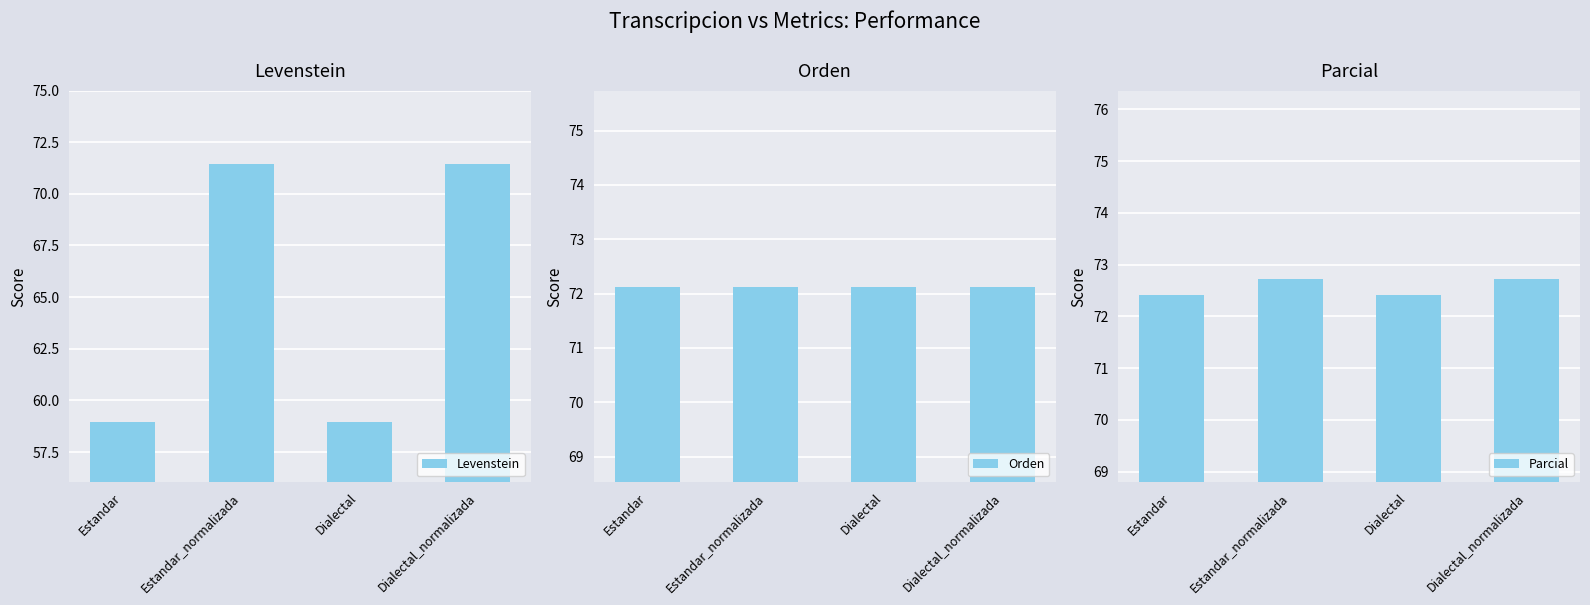

Which has a higher value, Estandar_normalizada or Estandar?

Estandar_normalizada